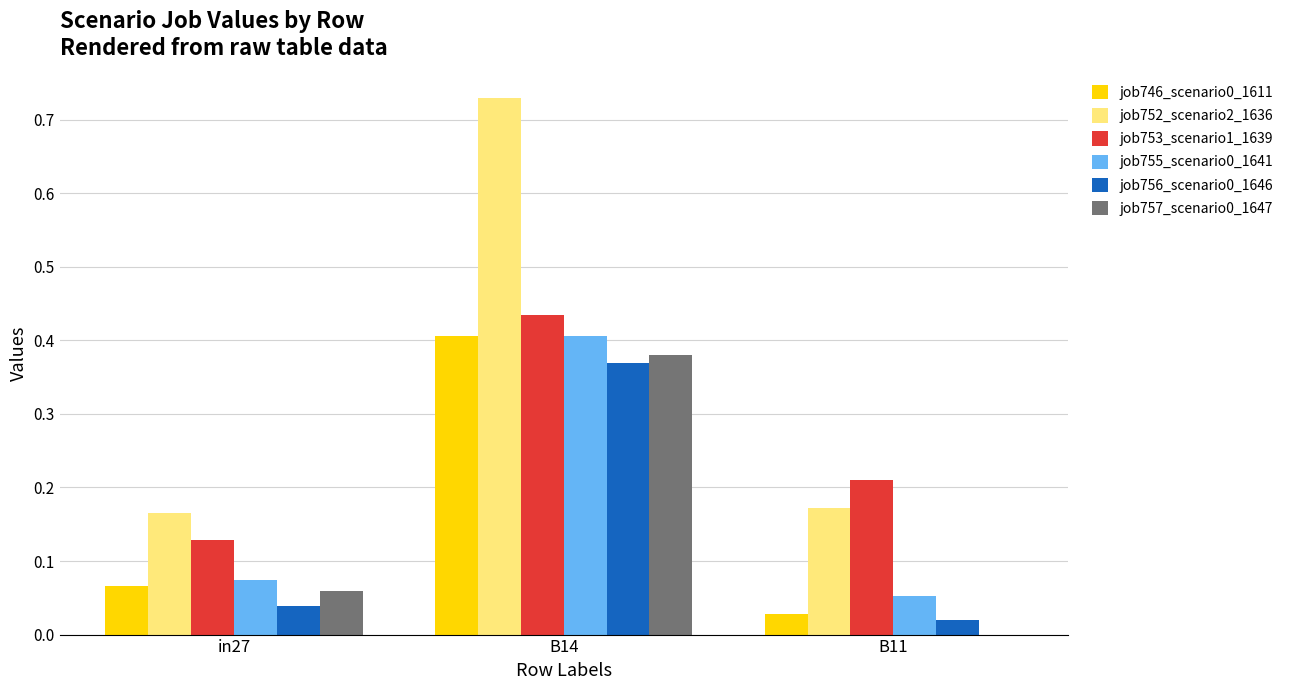

Which category has the highest value in the job757_scenario0_1647 series?

B14